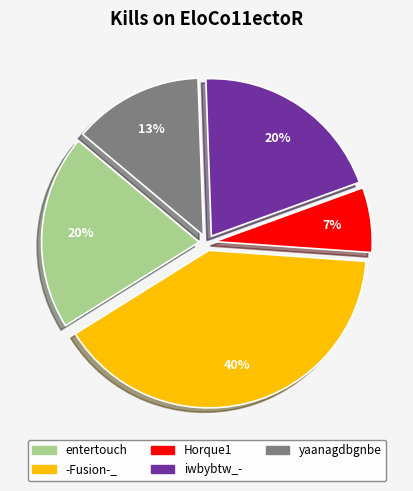

Do entertouch and Horque1 together represent more than half of the pie?

No